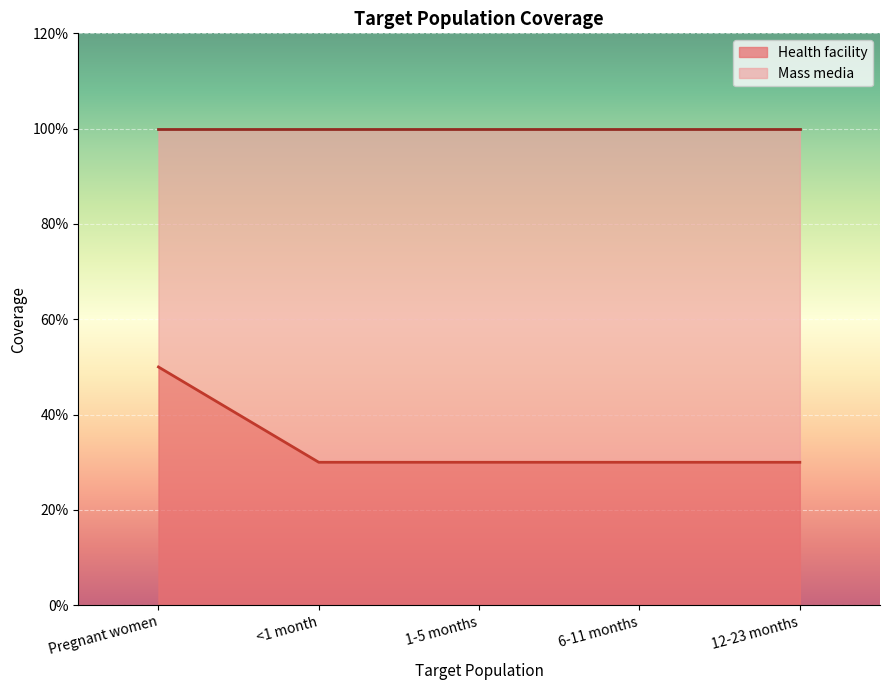

At which category does the chart reach its minimum across all series?

<1 month